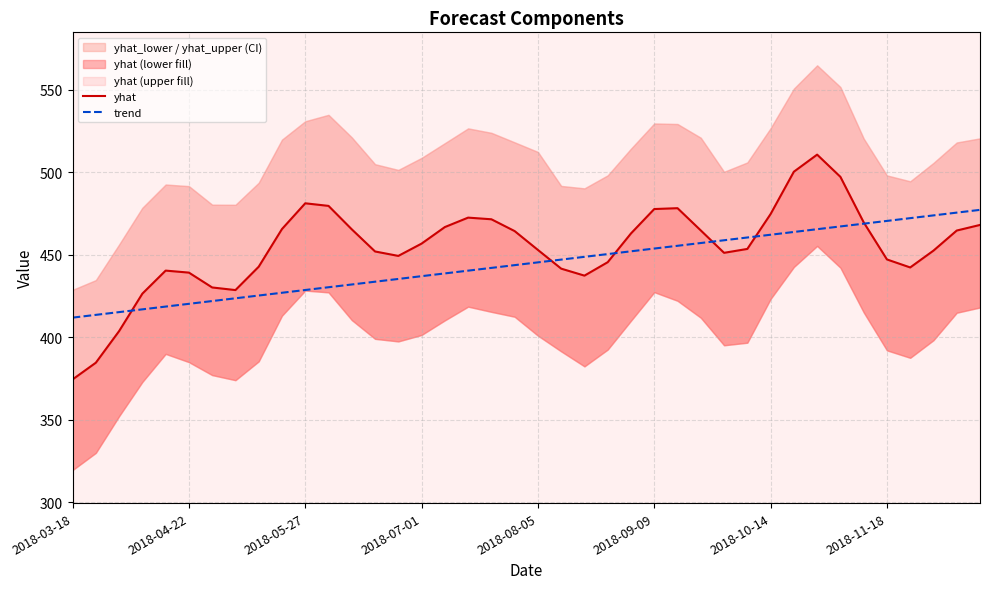

What is the minimum value for trend?

411.9